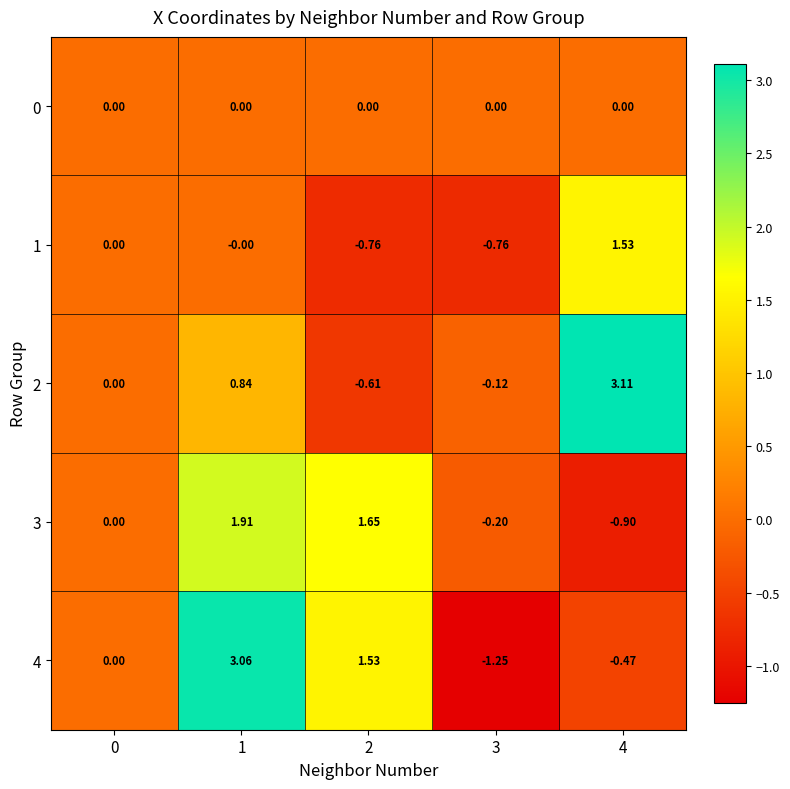

Is the value of 3 at 3 greater than the value of 1 at 3?

Yes